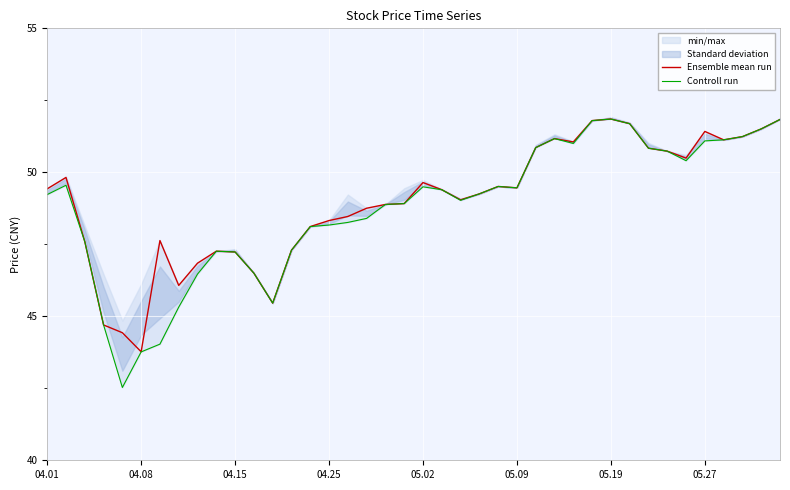

True or false: Ensemble mean run and Controll run intersect in this chart.

False